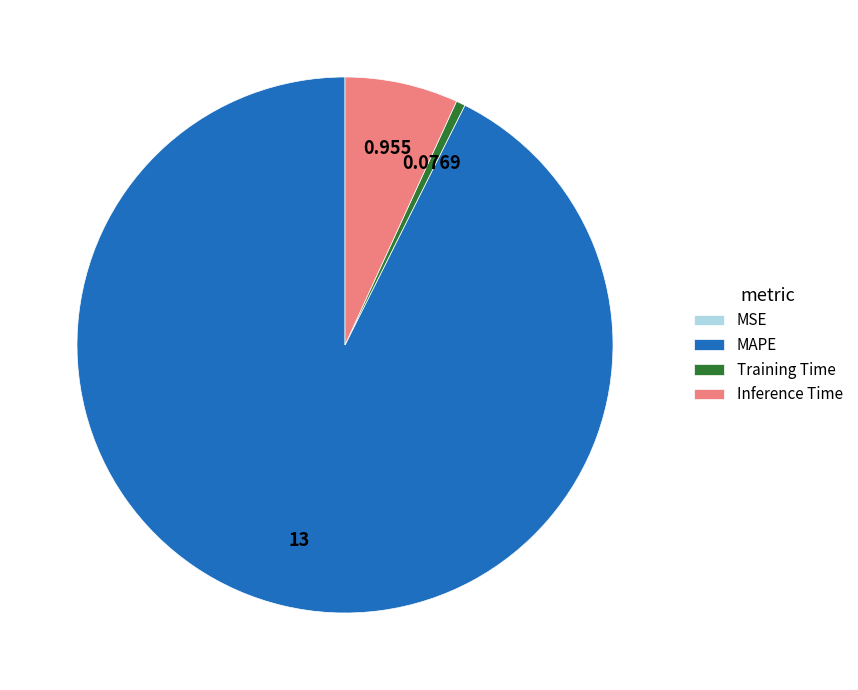

Which slice is the largest?

MAPE